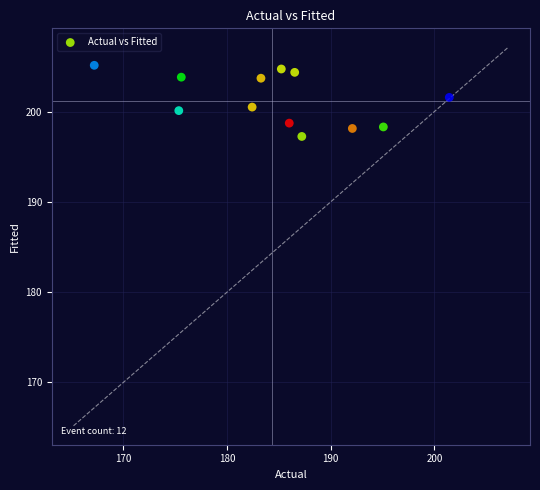

What is the range of Y values (max minus min)?

7.9